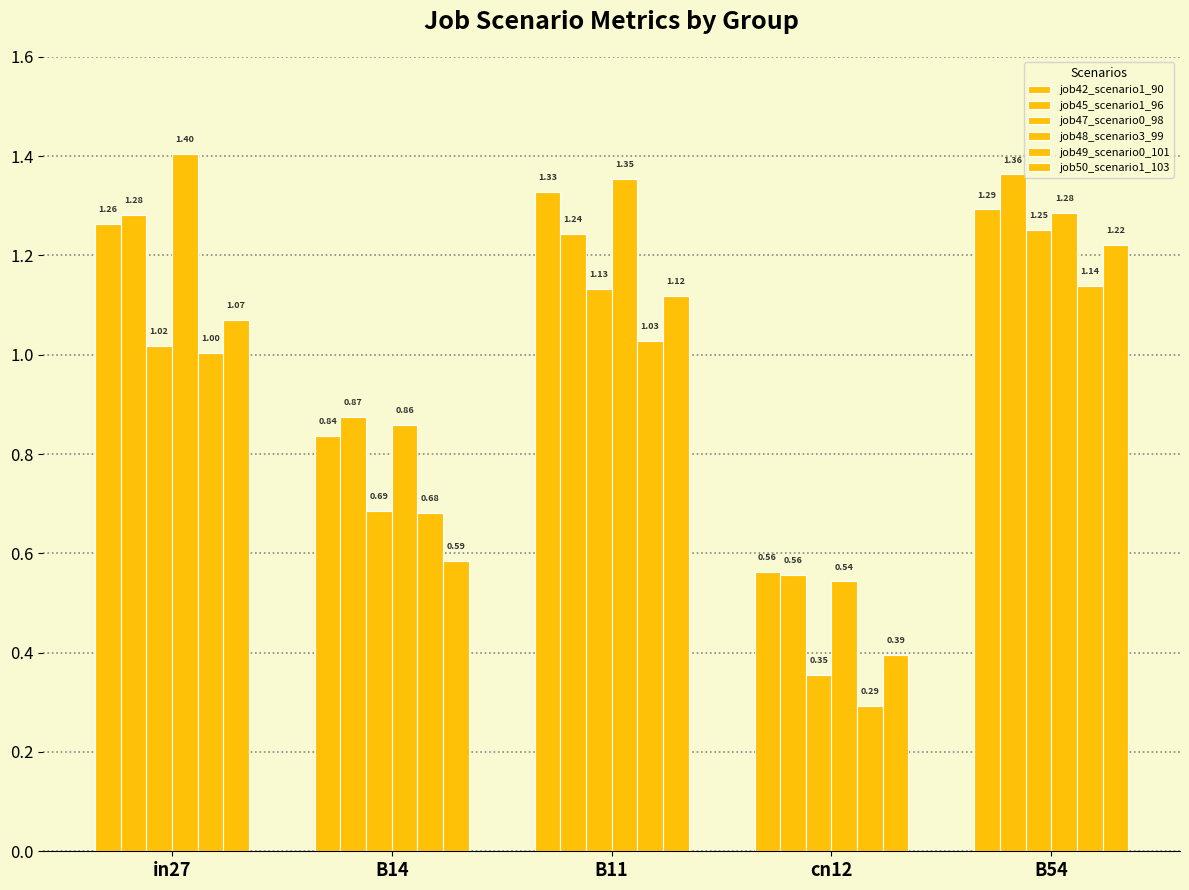

Is it true that job49_scenario0_101 equals 1.6 at in27?

False